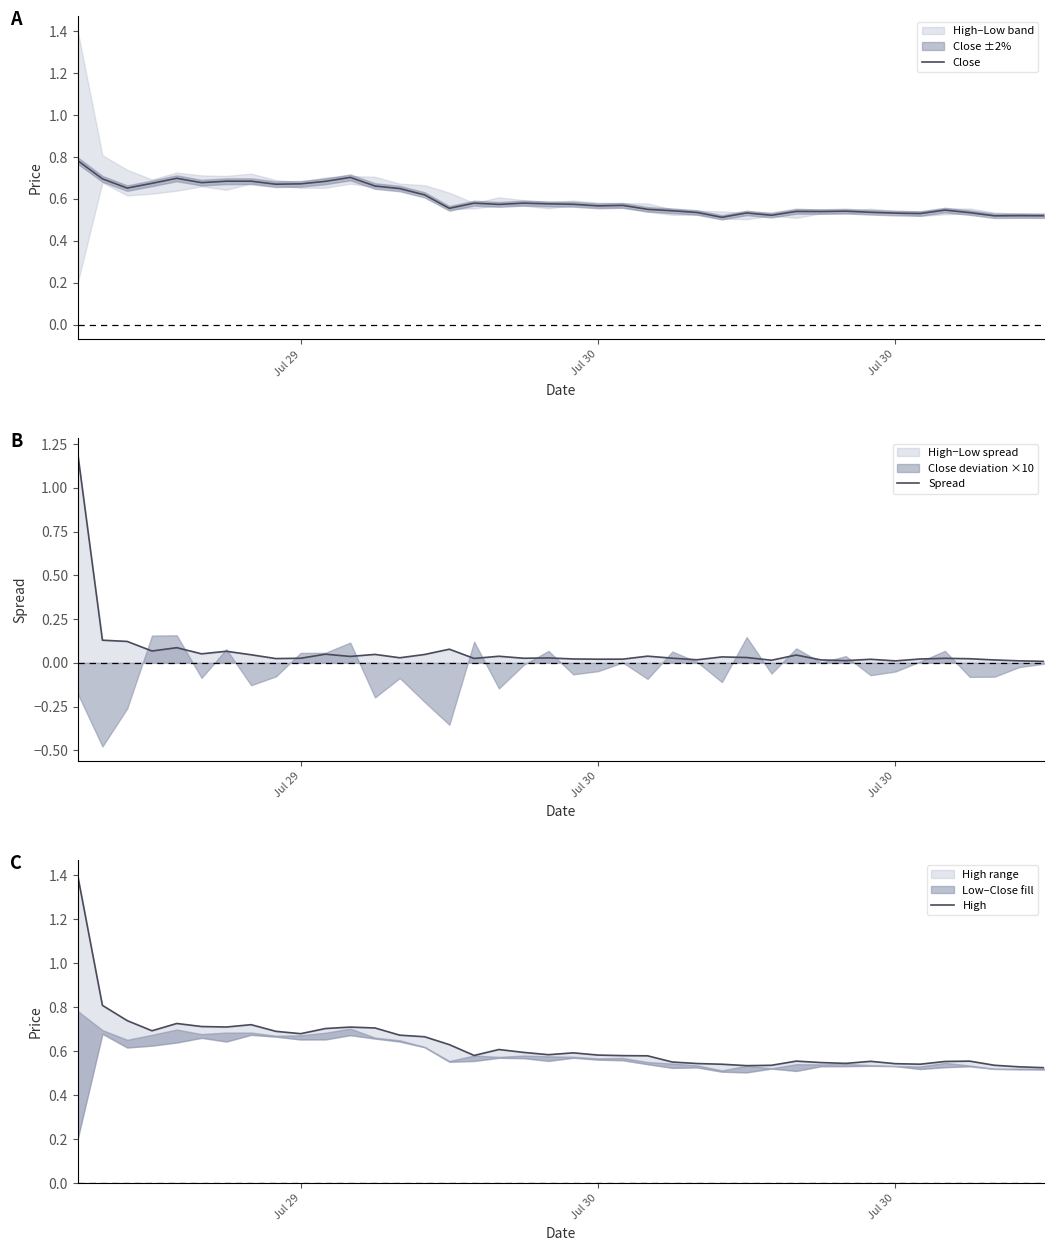

Reading left to right, transcribe all the data shown in this chart.

Close: 0.8	0.7	0.7	0.7	0.7	0.7	0.7	0.7	0.7	0.7	0.7	0.7	0.7	0.6	0.6	0.6	0.6	0.6	0.6	0.6	0.6	0.6	0.6	0.6	0.5	0.5	0.5	0.5	0.5	0.5	0.5	0.5	0.5	0.5	0.5	0.5	0.5	0.5	0.5	0.5
Spread: 1.2	0.1	0.1	0.1	0.1	0.1	0.1	0.0	0.0	0.0	0.0	0.0	0.0	0.0	0.0	0.1	0.0	0.0	0.0	0.0	0.0	0.0	0.0	0.0	0.0	0.0	0.0	0.0	0.0	0.0	0.0	0.0	0.0	0.0	0.0	0.0	0.0	0.0	0.0	0.0
High: 1.4	0.8	0.7	0.7	0.7	0.7	0.7	0.7	0.7	0.7	0.7	0.7	0.7	0.7	0.7	0.6	0.6	0.6	0.6	0.6	0.6	0.6	0.6	0.6	0.6	0.5	0.5	0.5	0.5	0.6	0.5	0.5	0.6	0.5	0.5	0.6	0.6	0.5	0.5	0.5